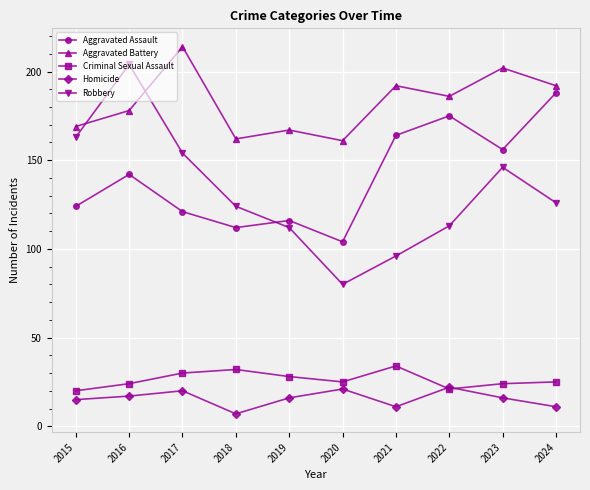

What is the value of the Criminal Sexual Assault point at the 5th from the left?

28